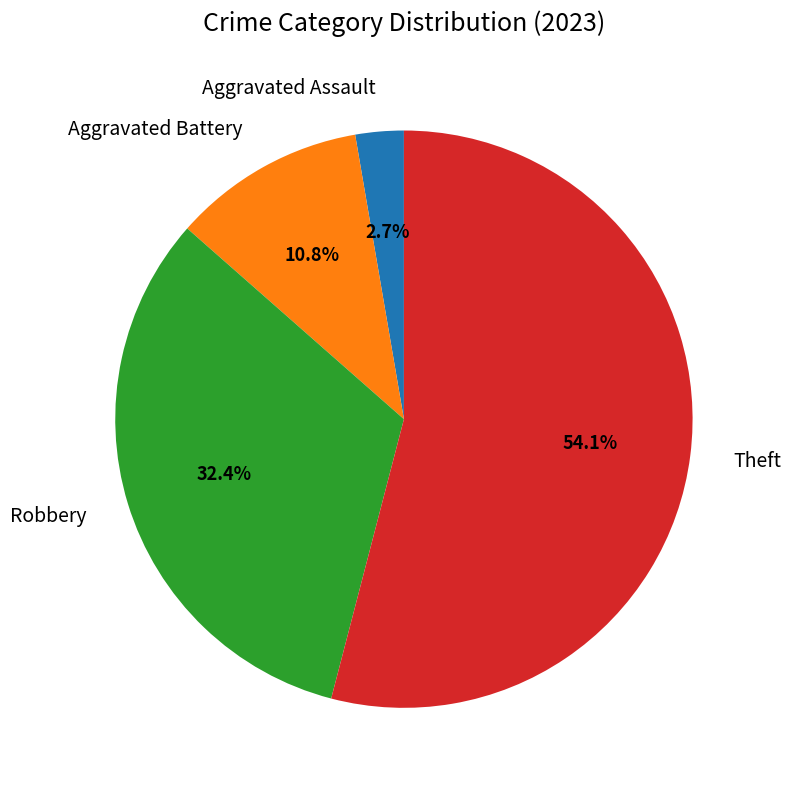

What percentage is the Robbery slice, to the nearest percent?

32%